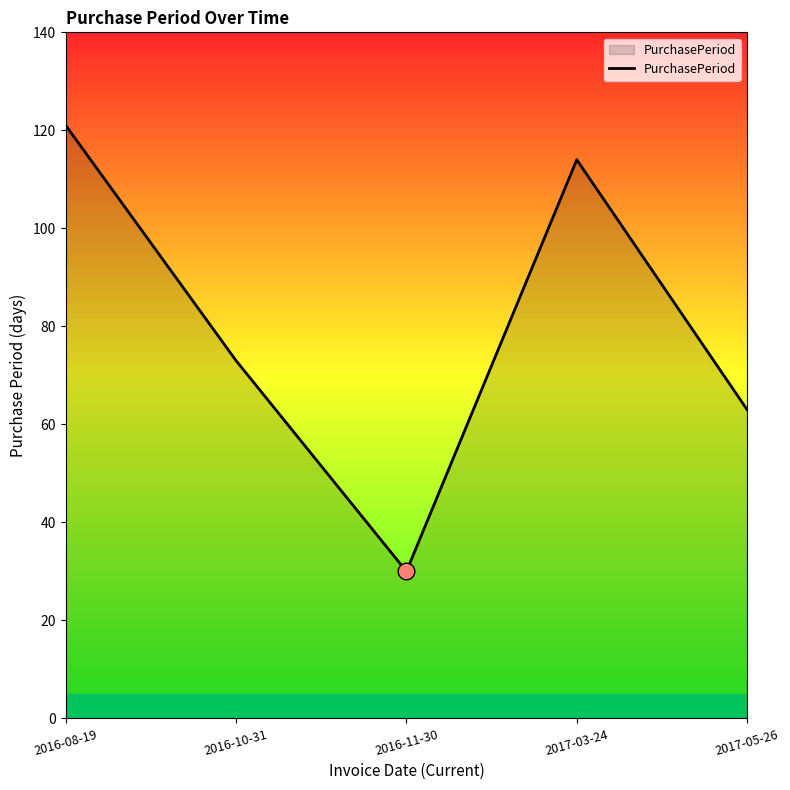

What is the average value?

80